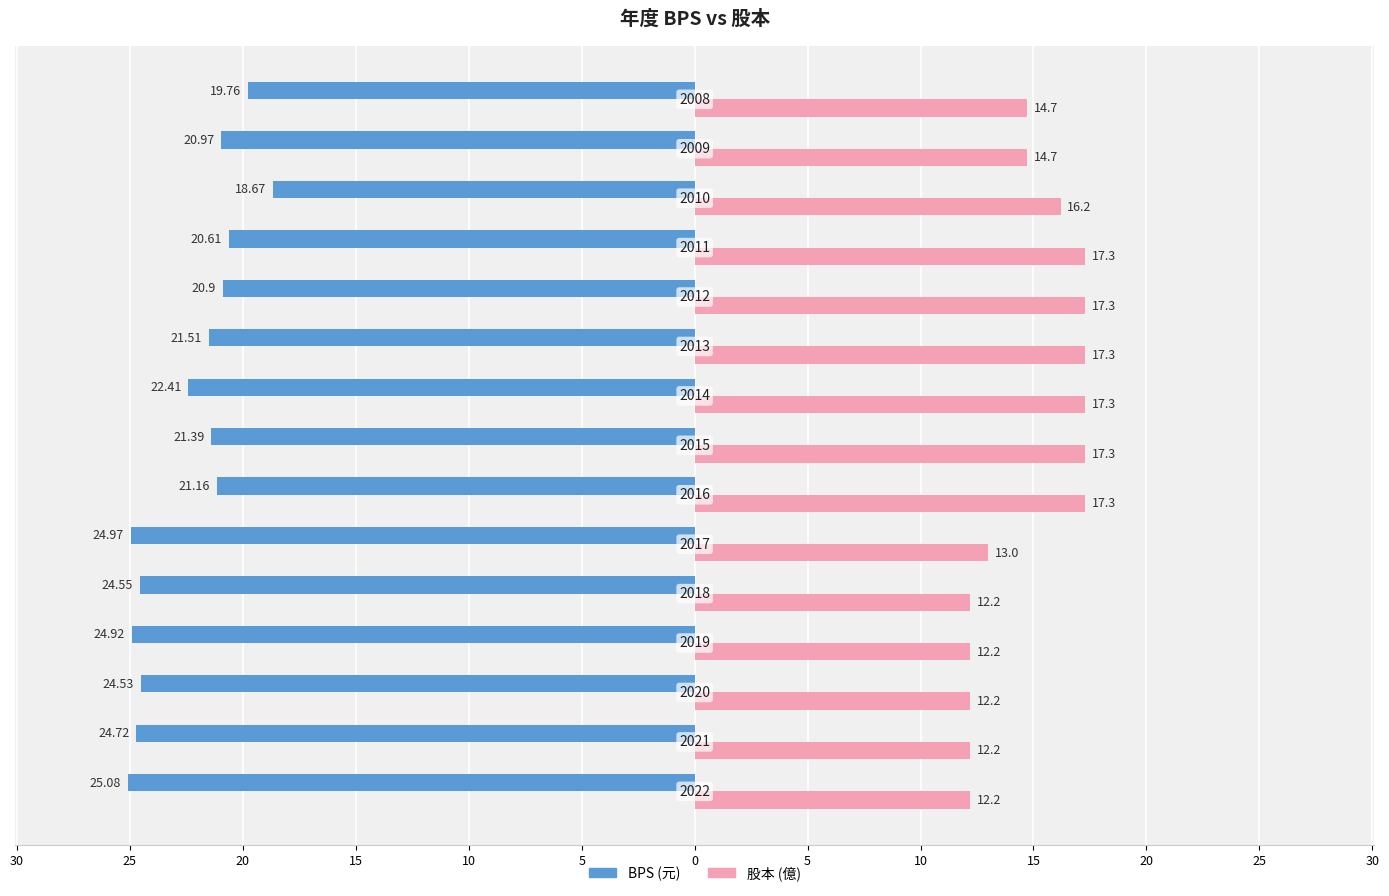

The BPS series shows -7.8 at 30. True or false?

False